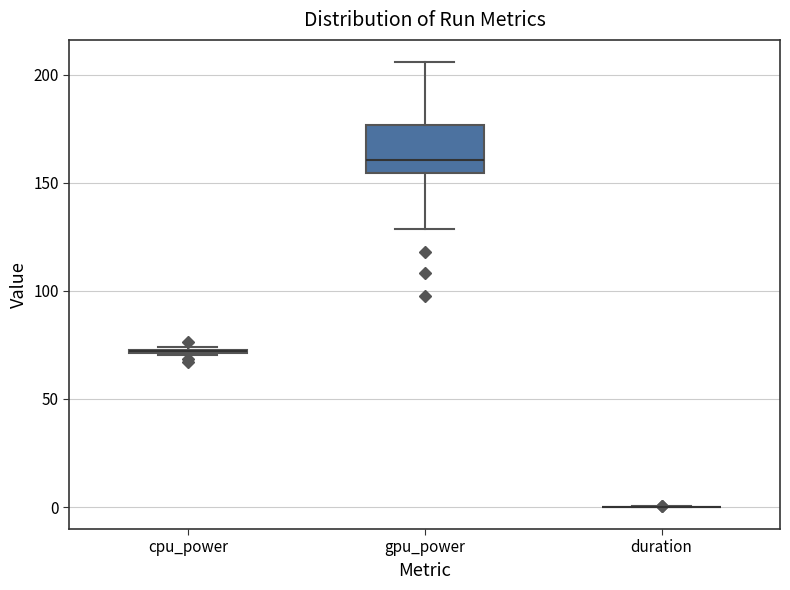

Where is the lower edge of the box for cpu_power on the y-axis? The values are not printed on the chart, so give them approximately, as read against the axis.

70